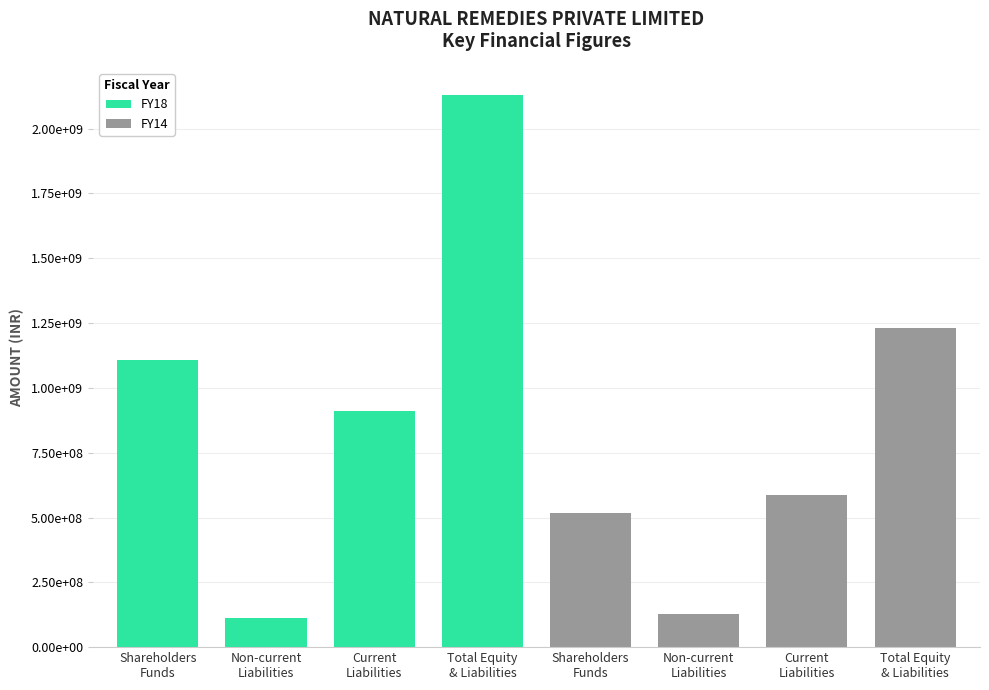

What is the difference between the FY14 values at Shareholders
Funds and Non-current
Liabilities?

388956532